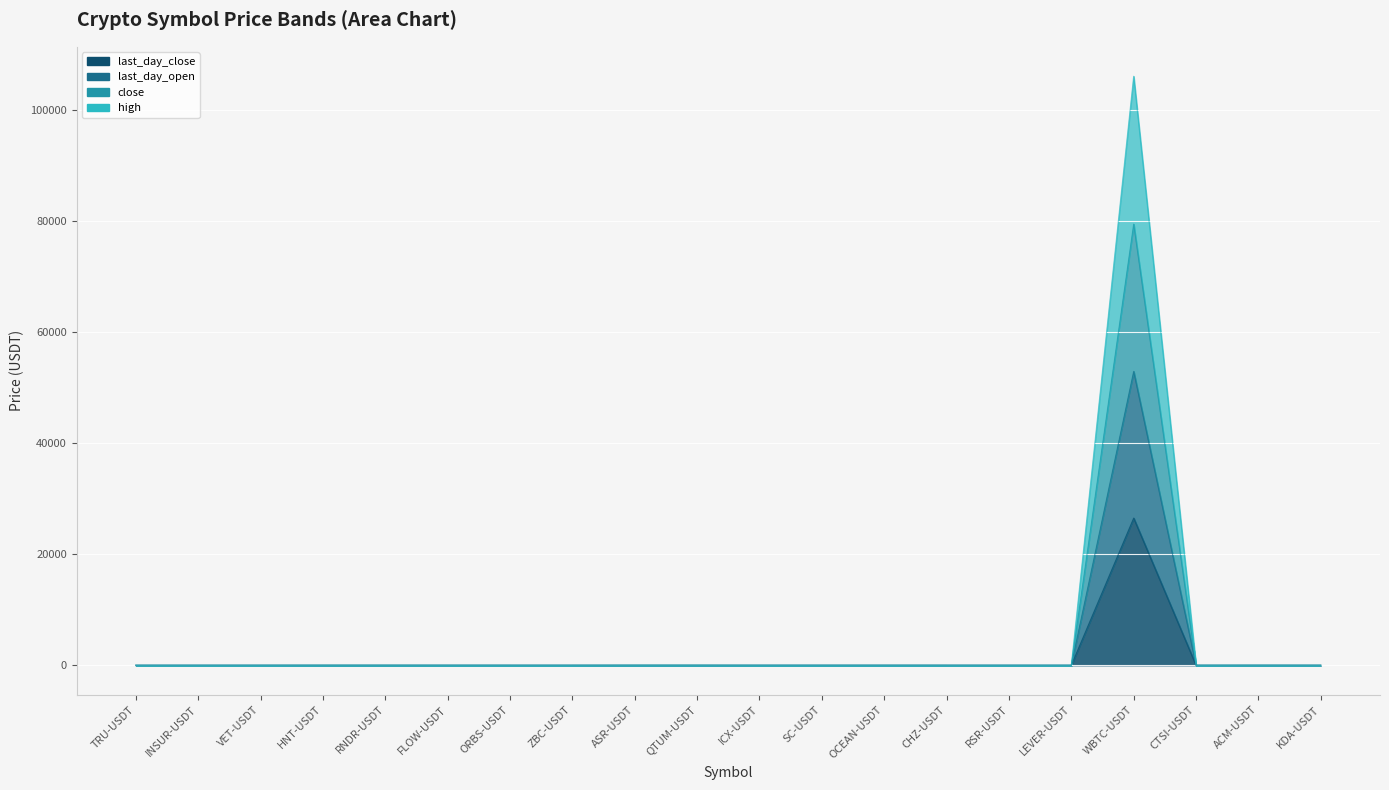

What position from the right is WBTC-USDT?

4